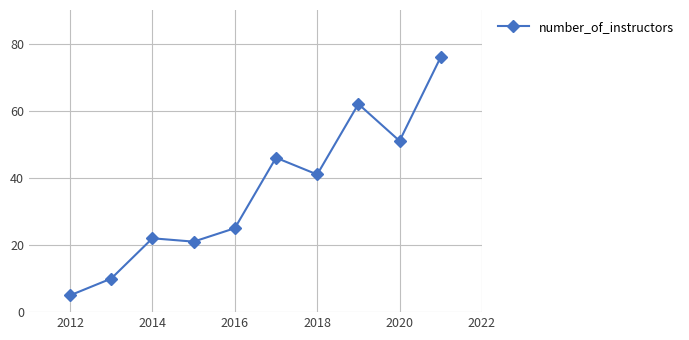

What is the greatest value displayed?

76